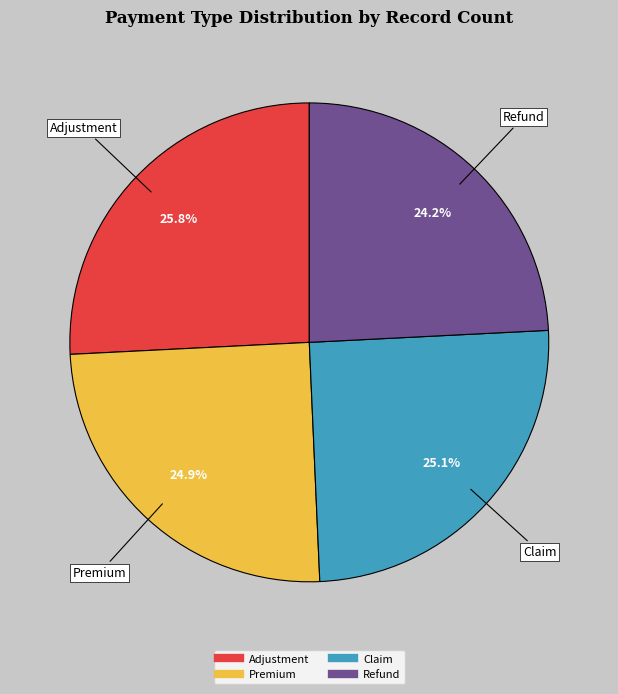

What portion of the pie excludes Premium?

75.1%